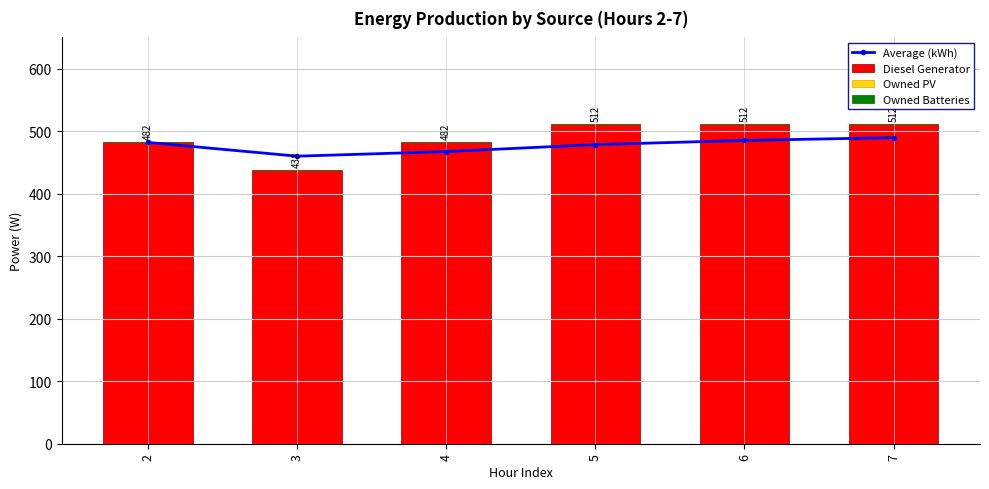

Which series has the largest total across all categories?

Diesel Generator